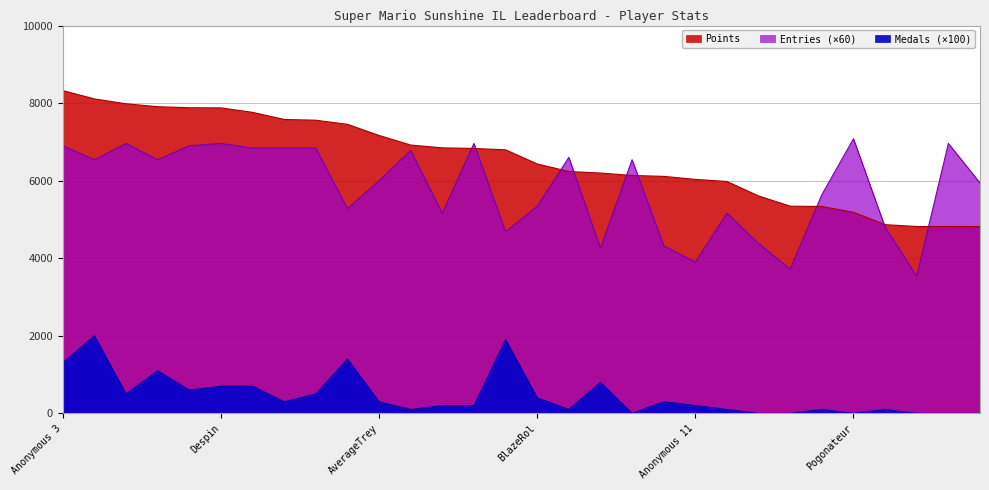

The value of Entries at Weegee is 4320. True or false?

True